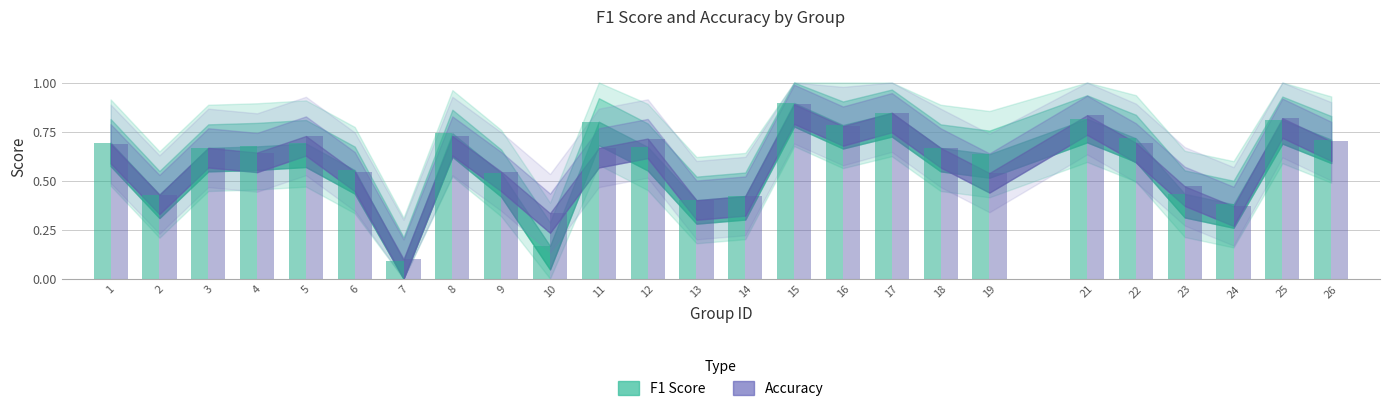

List the series in order of their overall mean, lowest first.

accuracy, f1